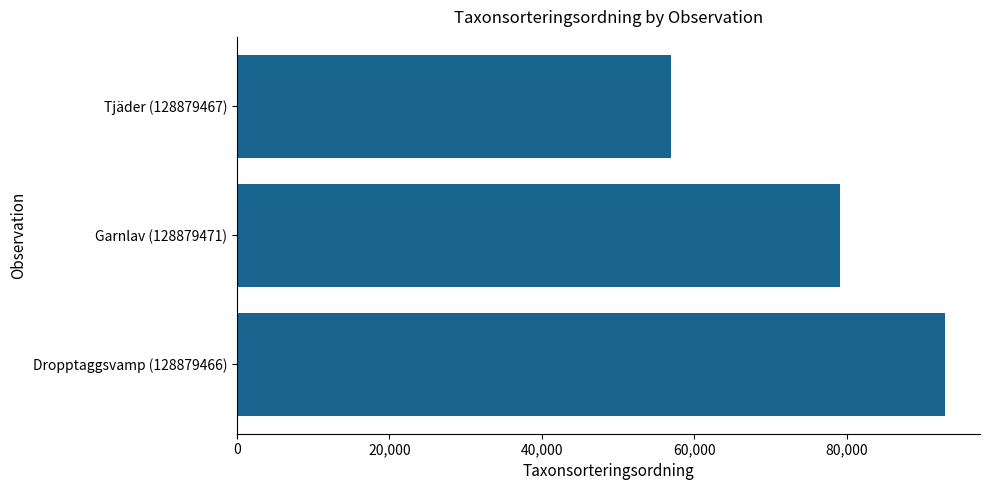

Which has a higher value, Garnlav (128879471) or Dropptaggsvamp (128879466)?

Dropptaggsvamp (128879466)